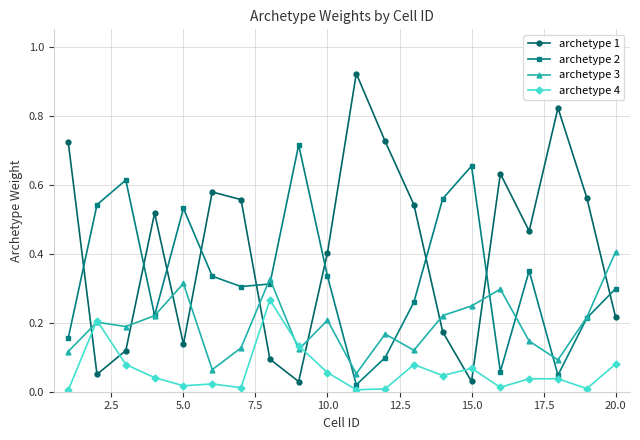

Rank the series by their maximum value, from lowest to highest.

archetype 4, archetype 3, archetype 2, archetype 1